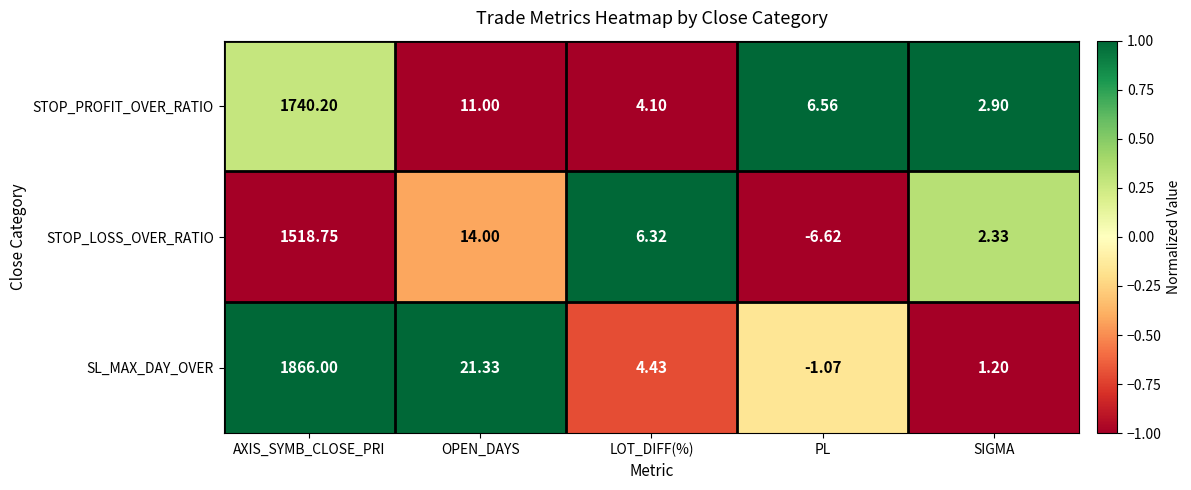

At which category is the sum across all series the highest?

AXIS_SYMB_CLOSE_PRI